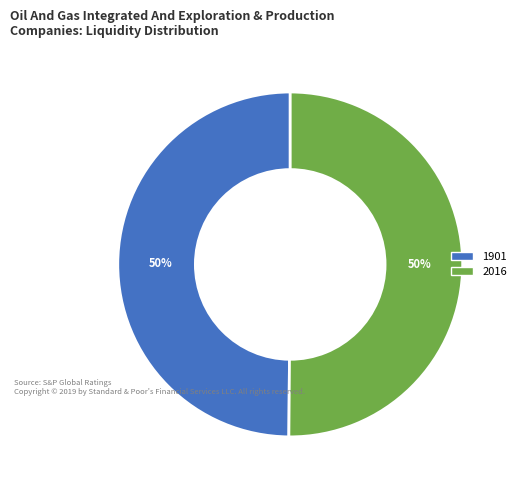

What is the ratio of the value at 1901 to the value at 2016?

1.0